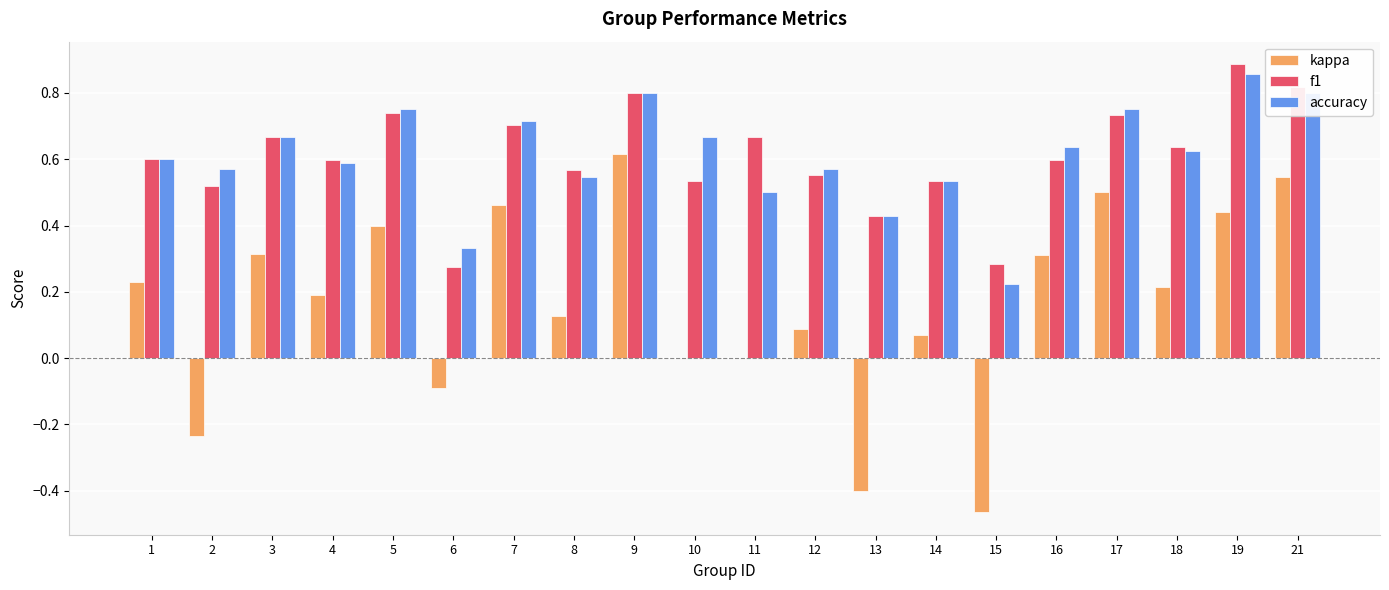

Is the value of f1 at 10 greater than the value of accuracy at 15?

Yes